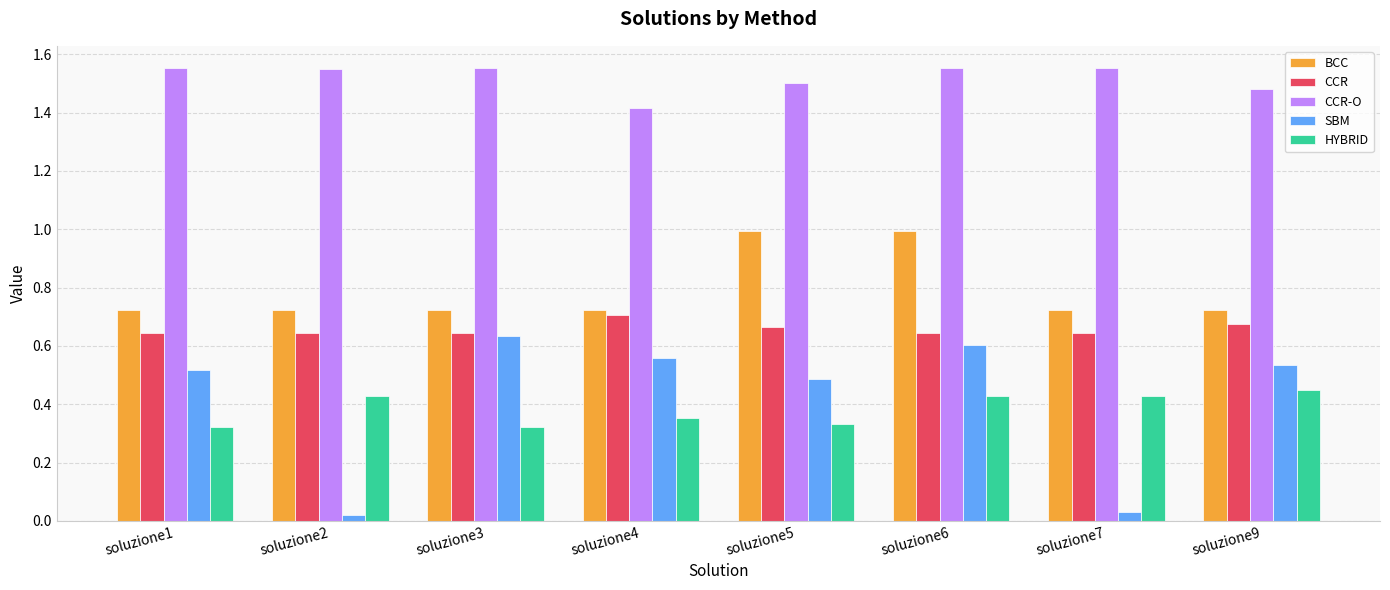

What is the spread (max minus min) of values at soluzione3?

1.2